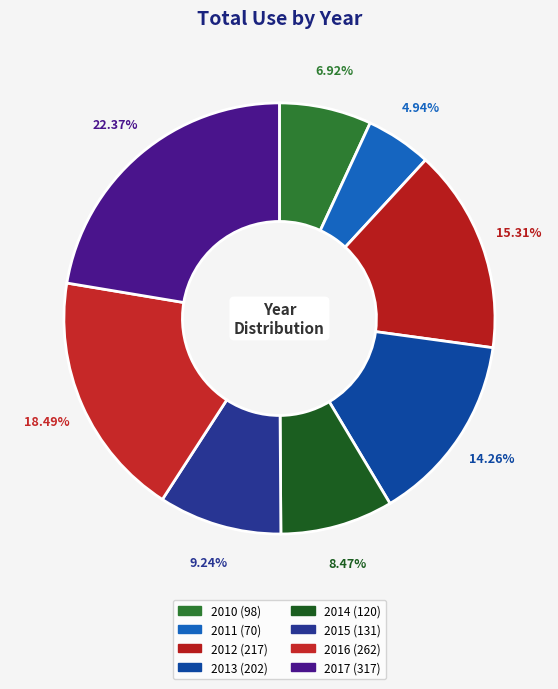

What is the ratio of the value at 2012 to the value at 2014?

1.8